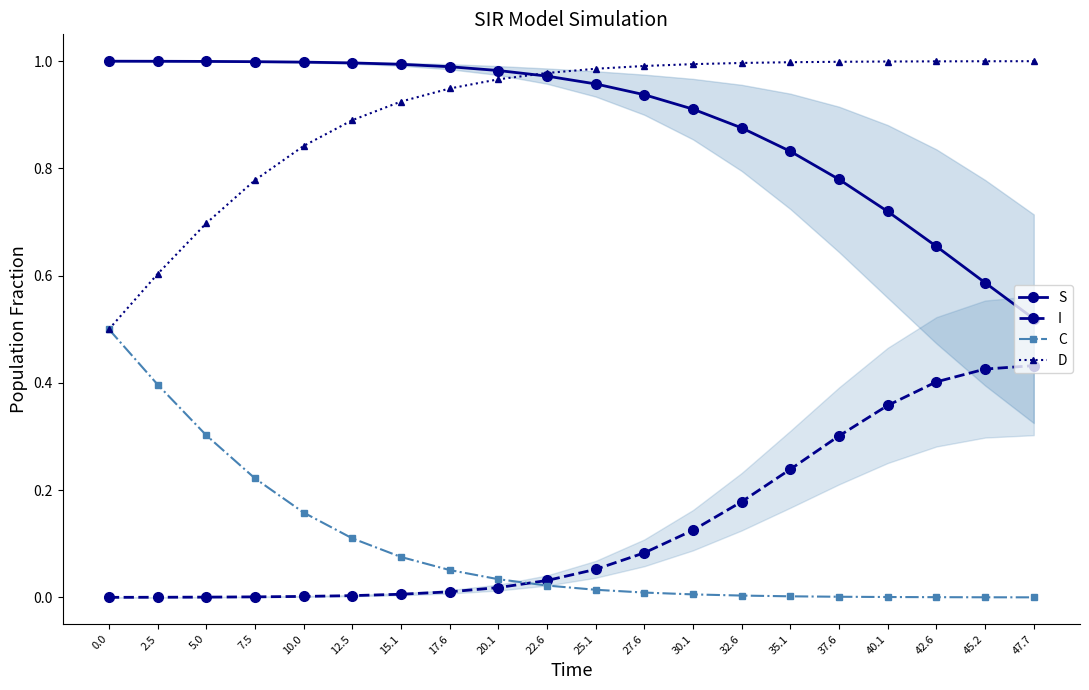

Is it true that I equals 0.1 at 32.6?

False